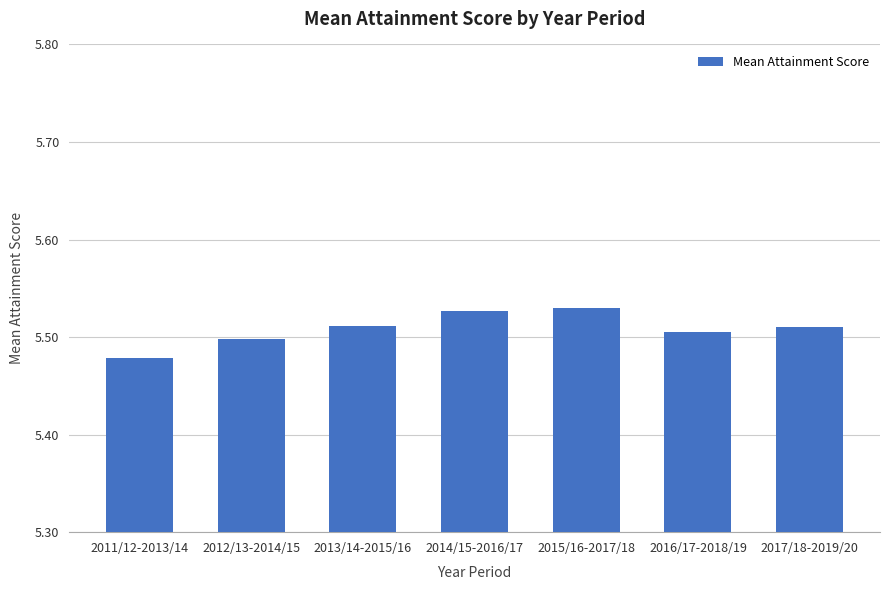

Which category has the lowest value across all series?

2011/12-2013/14